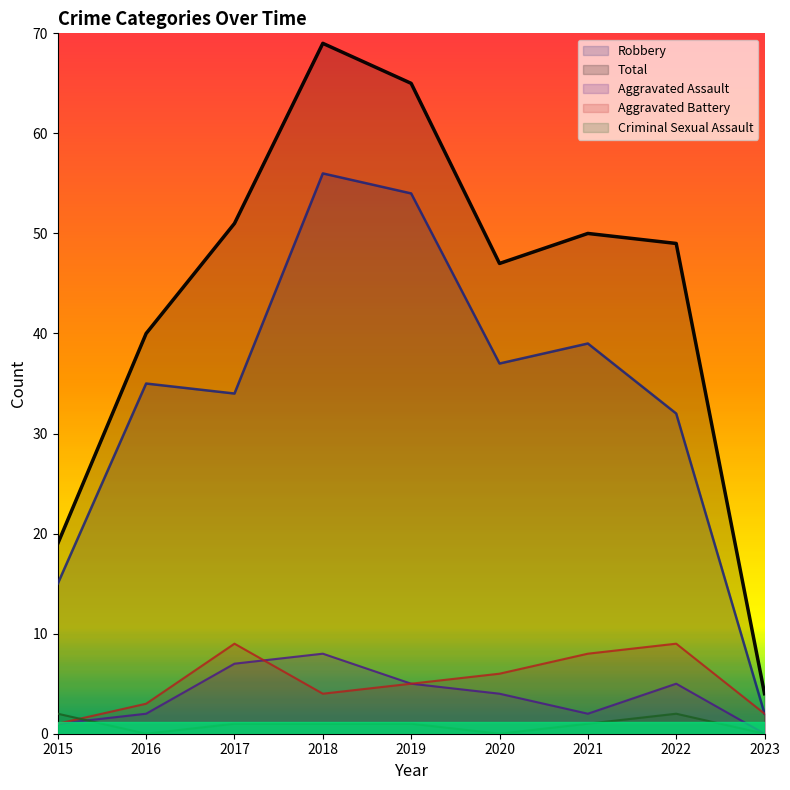

Rank the series by their maximum value, from highest to lowest.

Total, Robbery, Aggravated Battery, Aggravated Assault, Criminal Sexual Assault